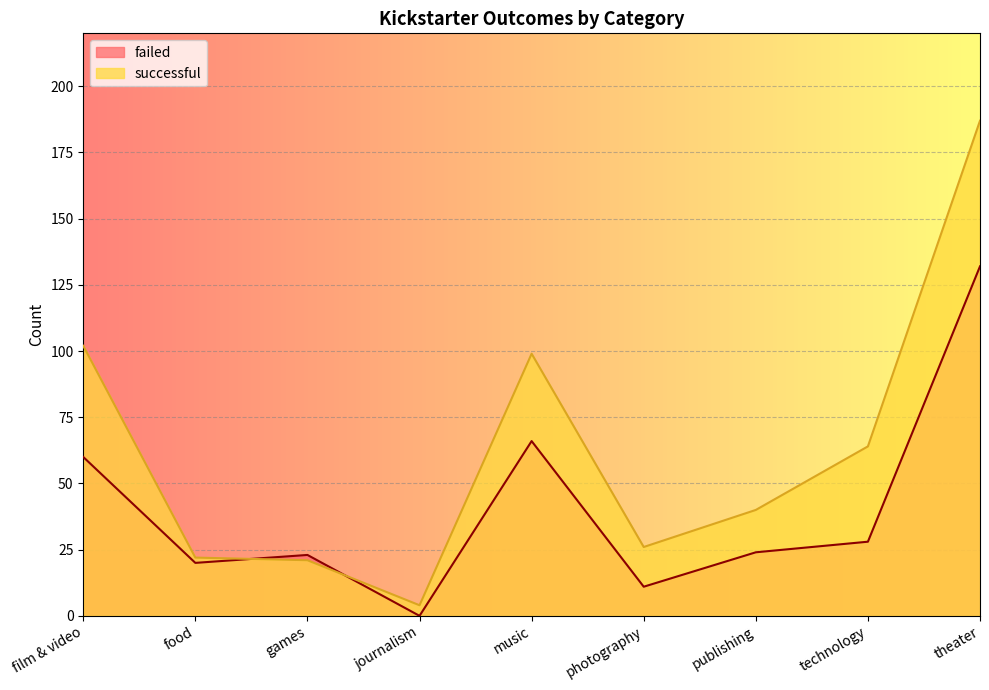

List the series in order of their peak value, lowest first.

failed, successful